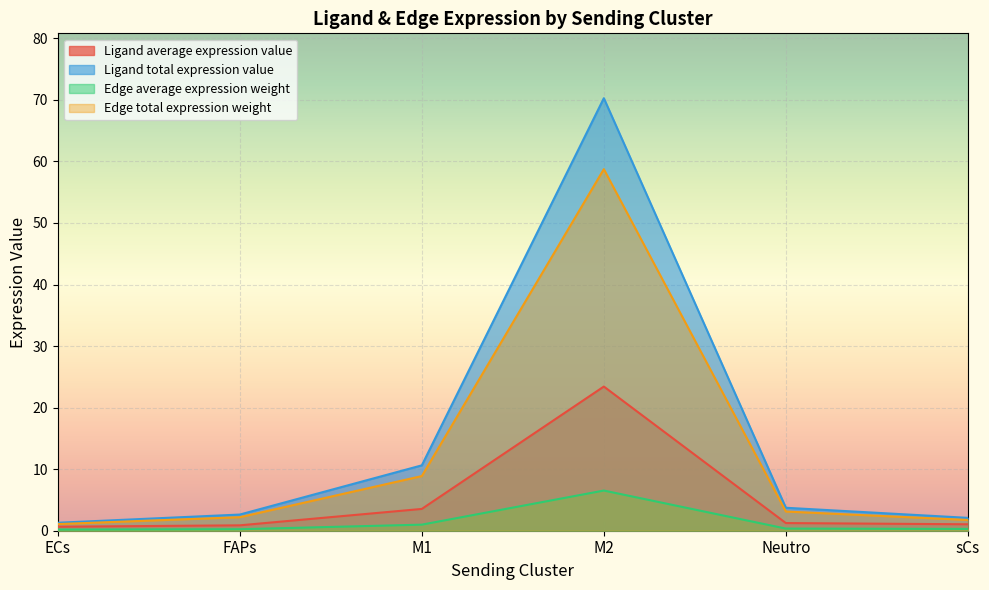

What are all the series names shown in the legend?

Ligand average expression value, Ligand total expression value, Edge average expression weight, Edge total expression weight